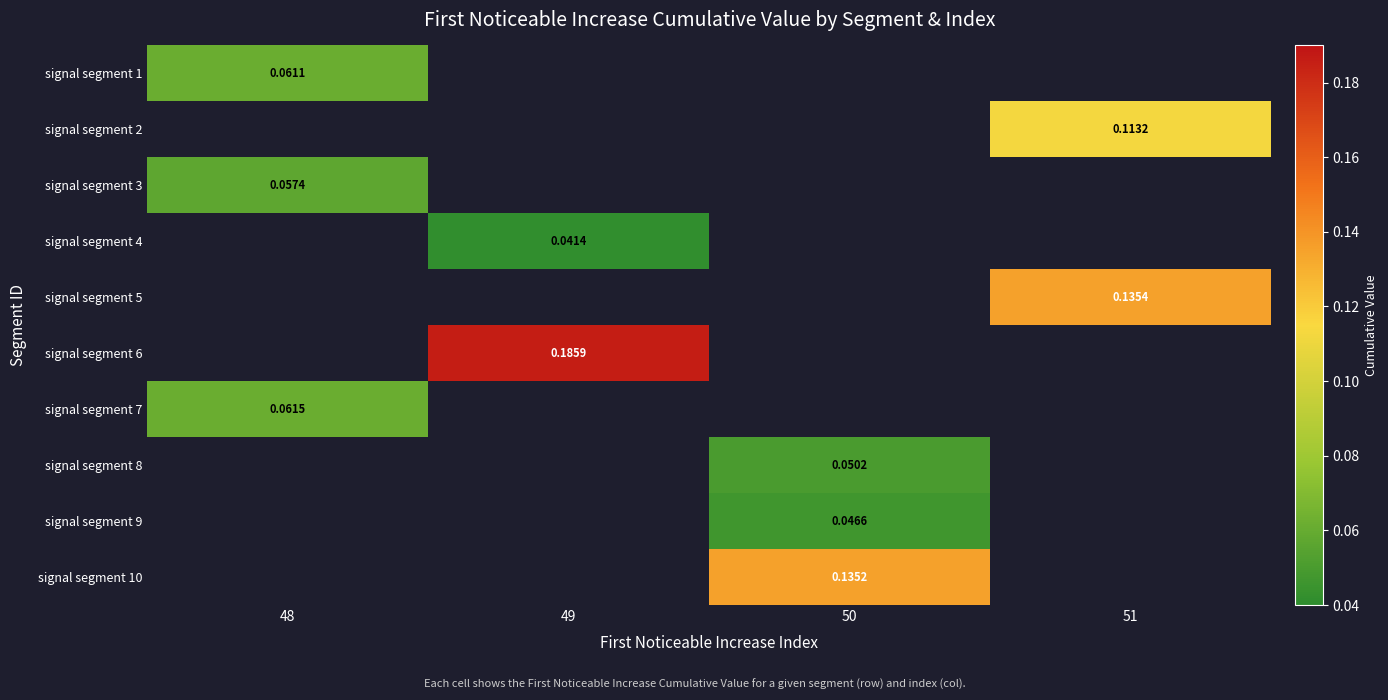

Is the value of signal segment 1 at 49 greater than the value of signal segment 10 at 48?

No